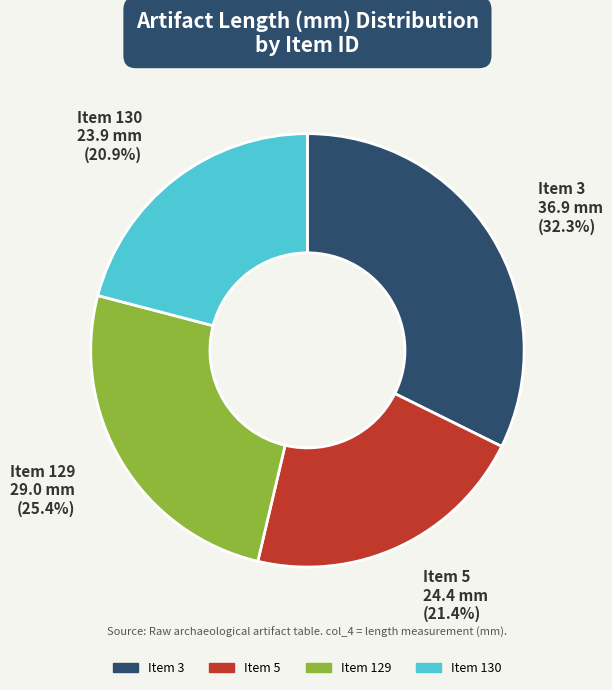

To the nearest percent, what is the average slice percentage?

25%